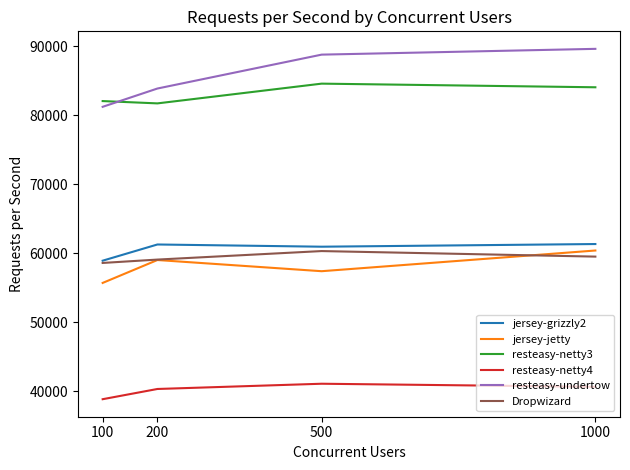

The value of resteasy-netty3 at 500 is 84604. True or false?

True